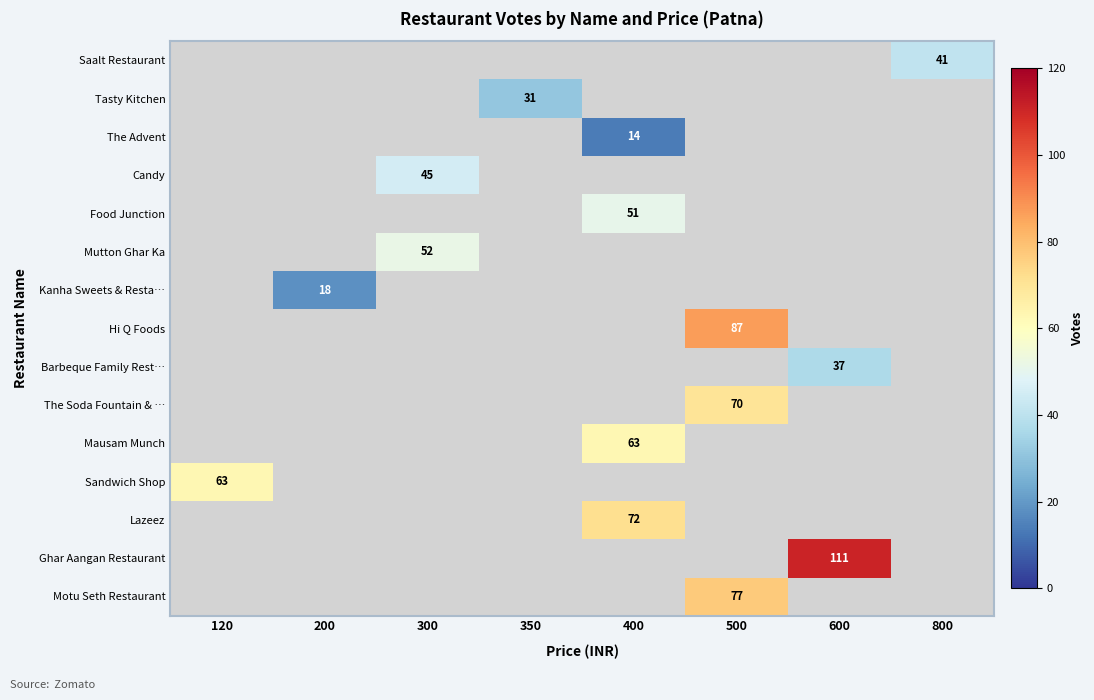

Is it true that Sandwich Shop equals 96 at 120?

False